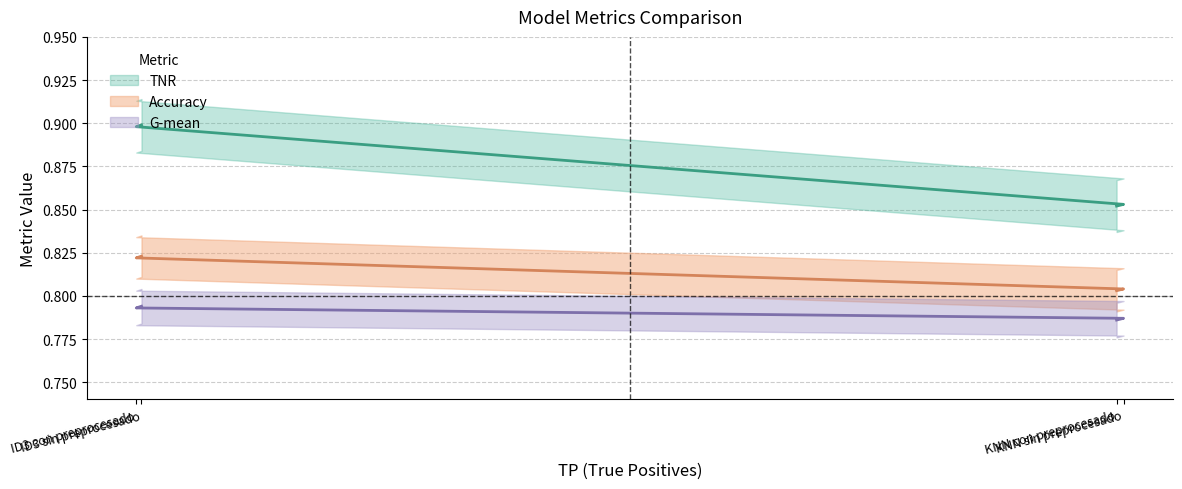

What is the lowest value of the FN series?

0.8